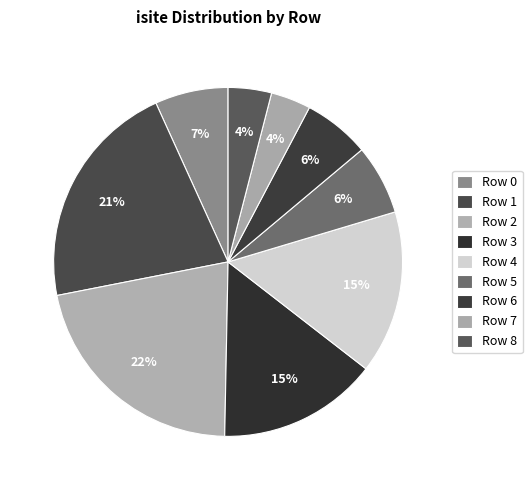

The Row 1 slice represents 13% of the pie. True or false?

False